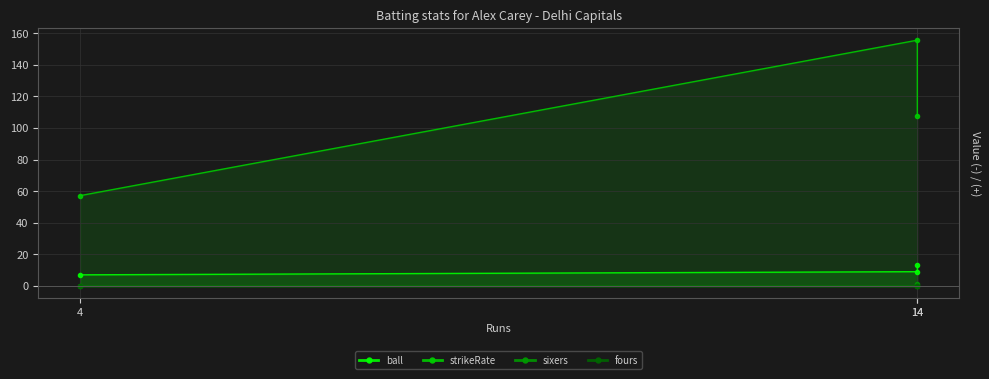

Reading left to right, extract all data points from this chart.

ball: 13.0	9.0	7.0
strikeRate: 107.7	155.6	57.1
sixers: 1.0	0.0	0.0
fours: 0.0	0.0	0.0